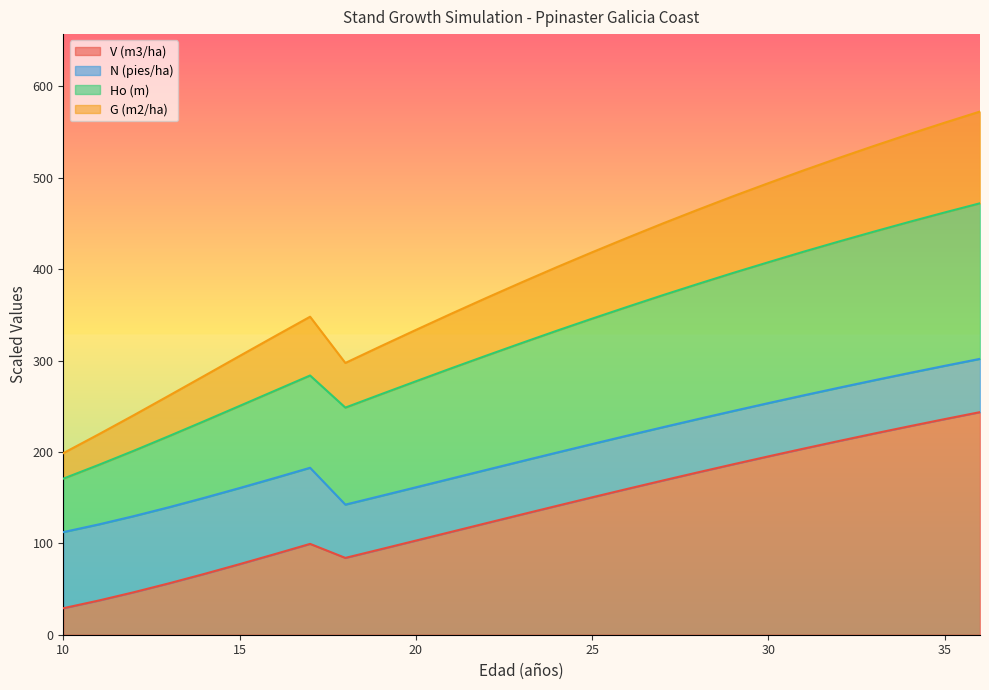

Which series changed the most between 14 and 33?

G (m2/ha)